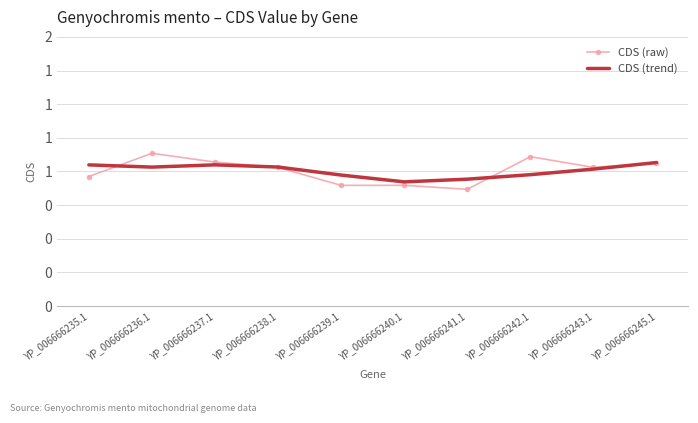

Which series changed the most between YP_006666235.1 and YP_006666245.1?

CDS (raw)